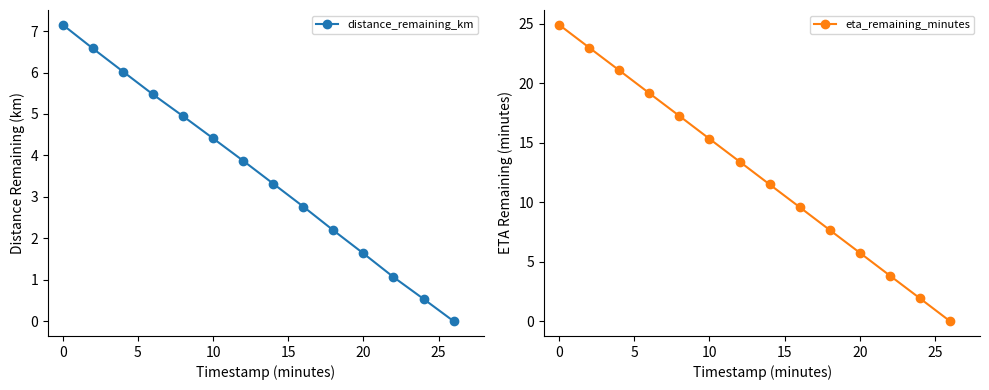

True or false: eta_remaining_minutes has more than 1 interior local peaks.

False